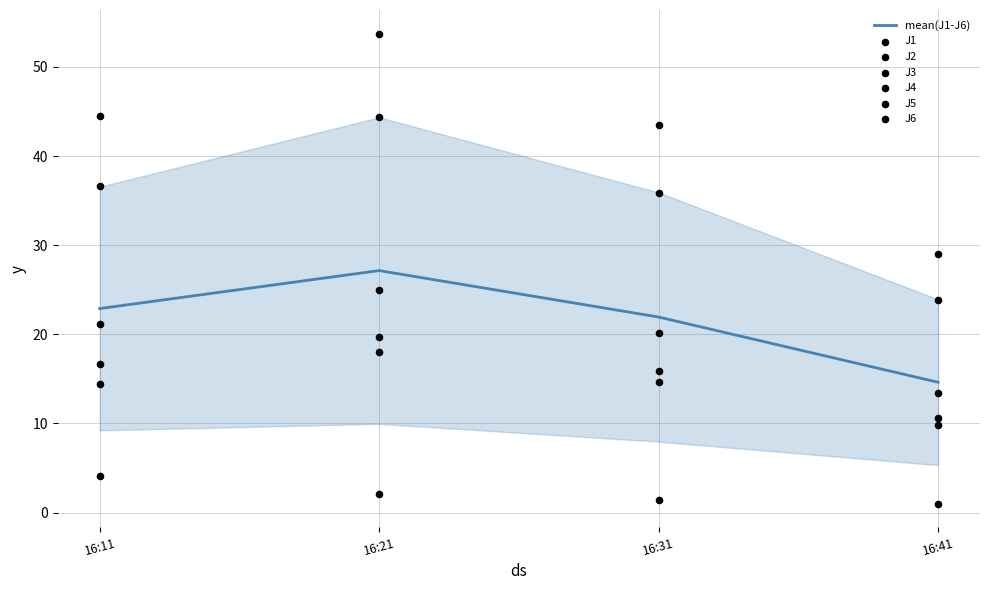

Which series has the widest spread of Y values?

J4